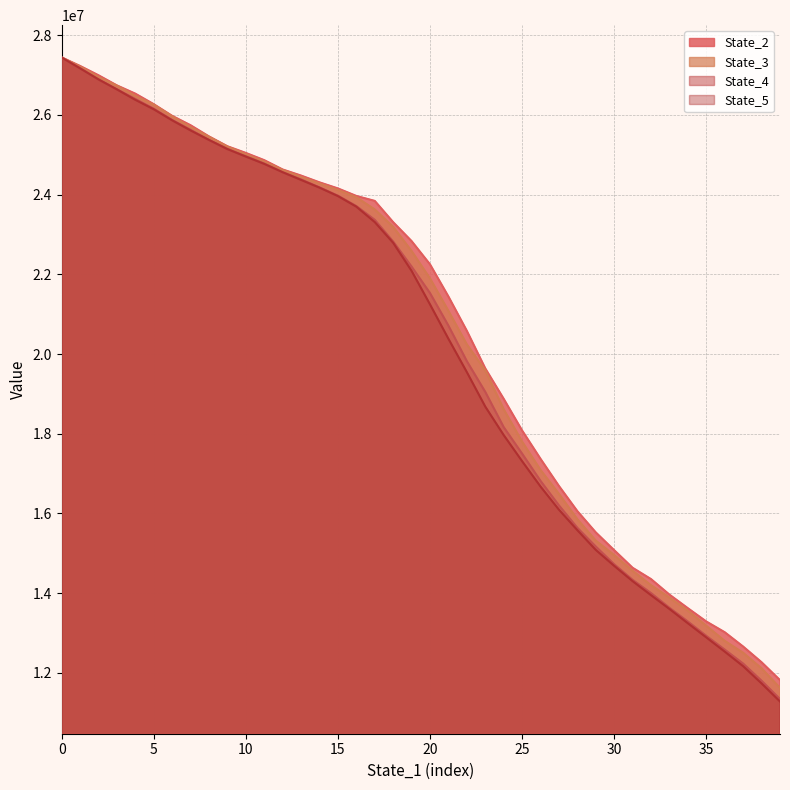

What is the label of the 27th point from the right?

13